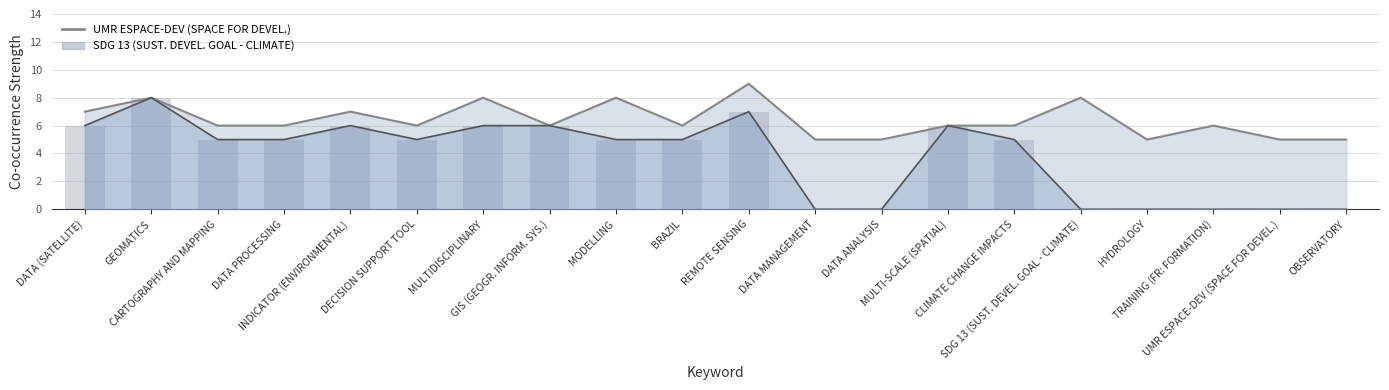

What is the total value across all series at DATA ANALYSIS?

5